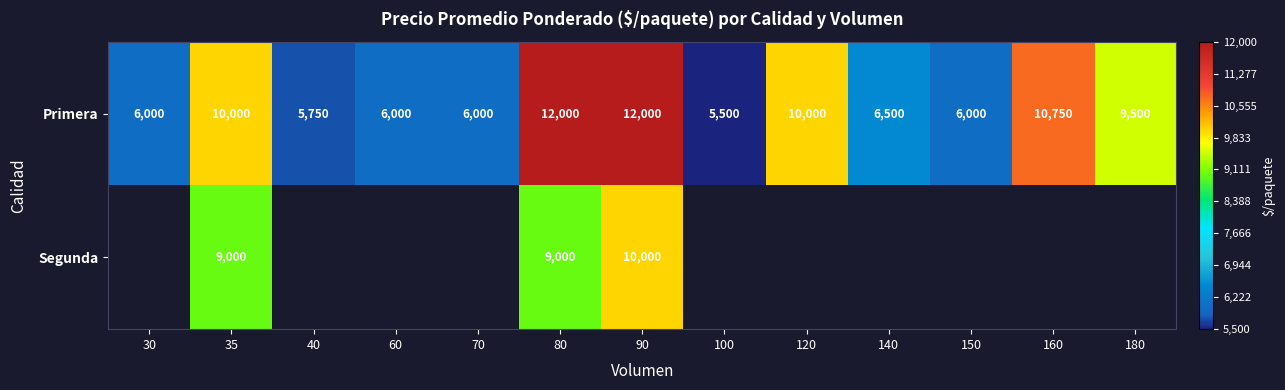

What is the average value of the Primera series?

8154